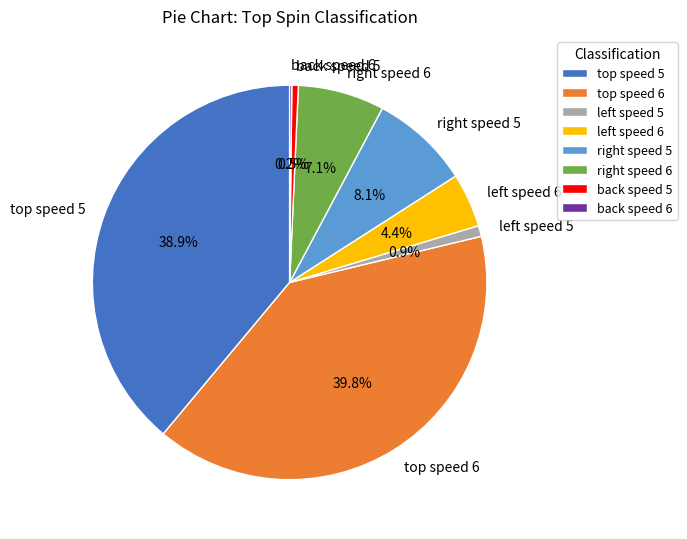

Is there any slice that represents more than half of the pie?

No